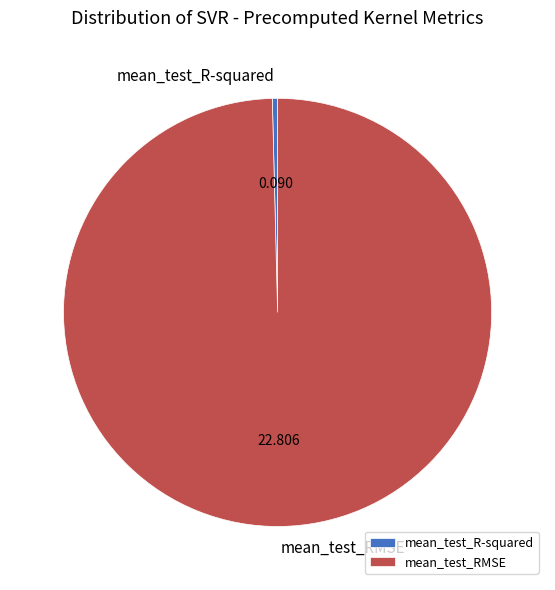

How many slices are in this pie chart?

2